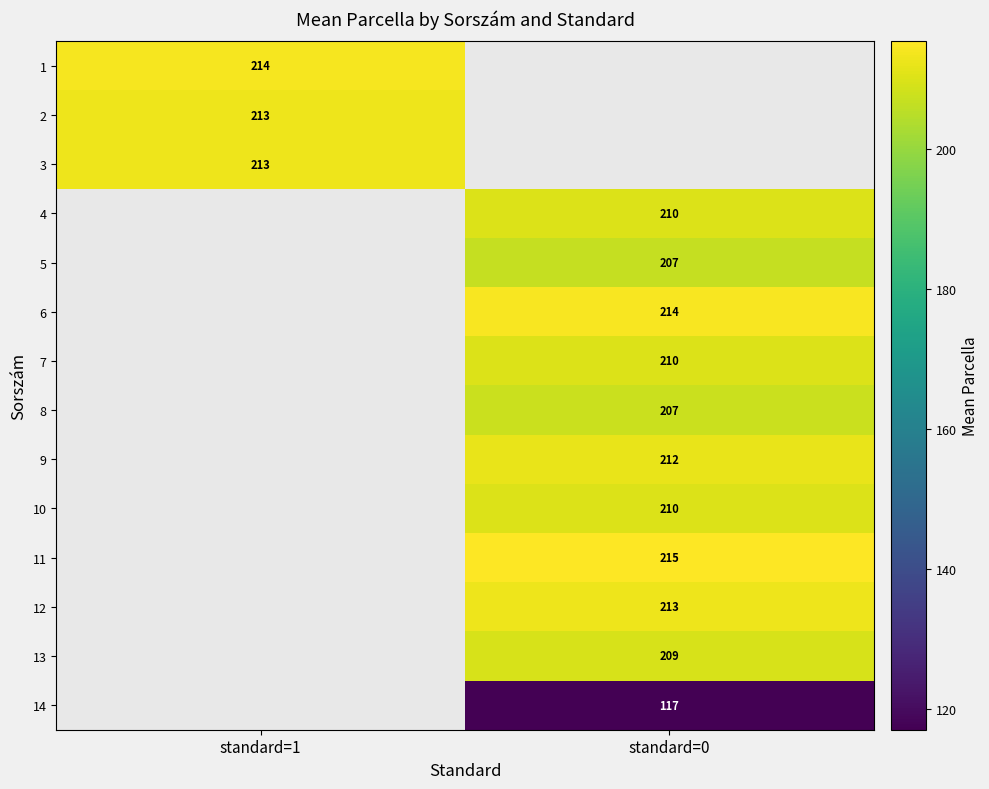

What is the difference between the highest and lowest values at standard=1?

1.3